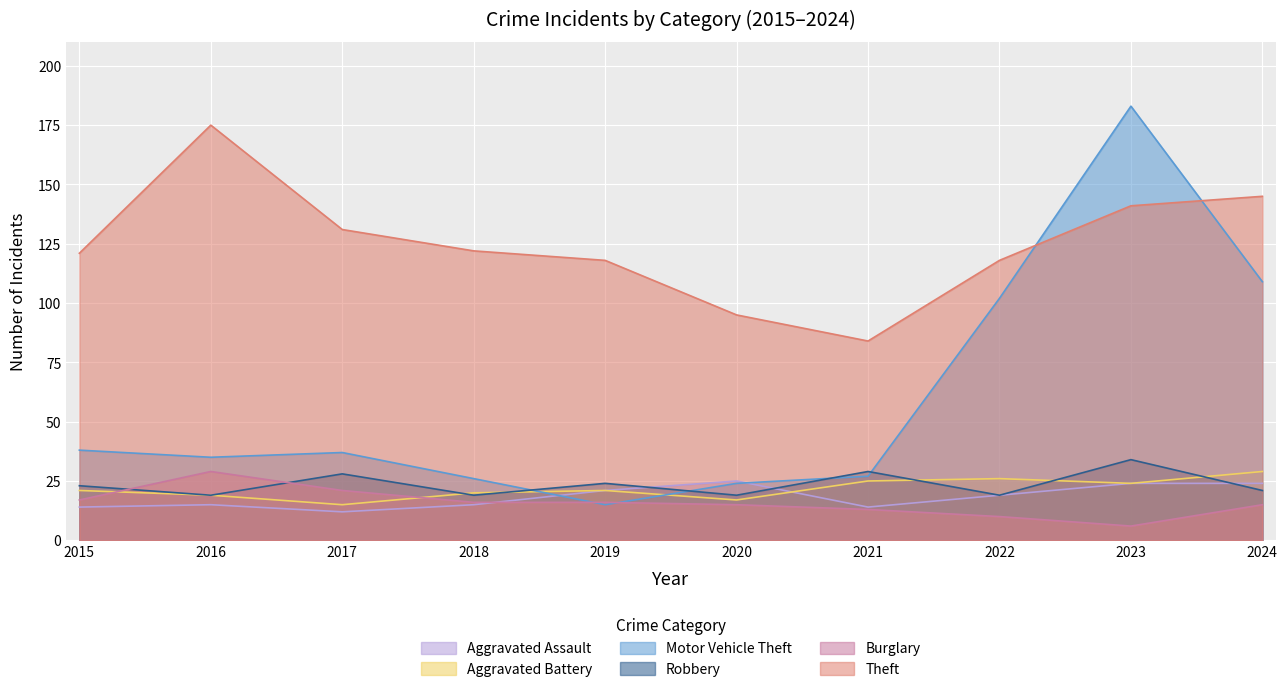

Which series has the largest total across all categories?

Theft